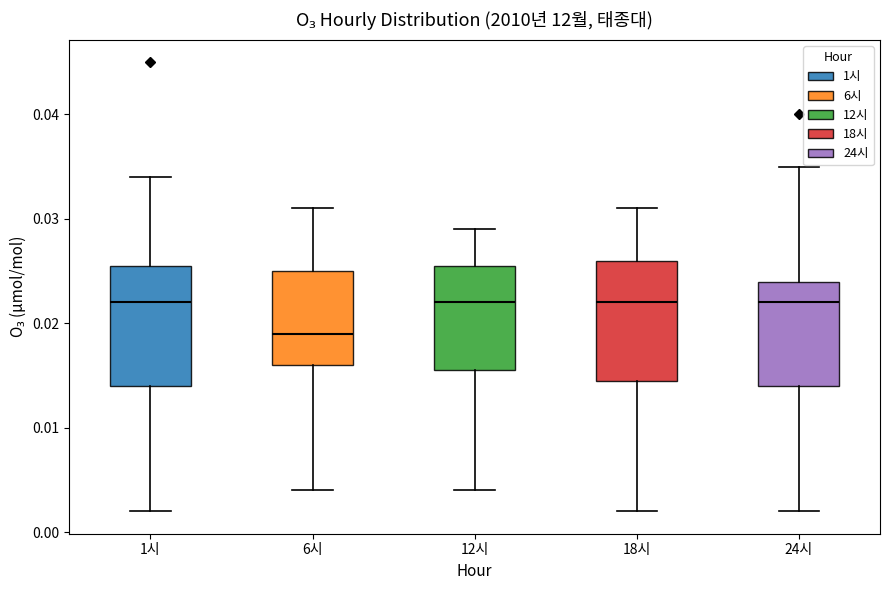

Reading left to right, read every box against the y-axis: the position of its median line, the range the box covers, and the ends of its whiskers. The values are not printed on the chart, so give them approximately, as read against the axis.

1시: median 0.022, box 0.014 to 0.026, whiskers 0.002 to 0.034
6시: median 0.019, box 0.016 to 0.025, whiskers 0.004 to 0.031
12시: median 0.022, box 0.016 to 0.026, whiskers 0.004 to 0.029
18시: median 0.022, box 0.015 to 0.026, whiskers 0.002 to 0.031
24시: median 0.022, box 0.014 to 0.024, whiskers 0.002 to 0.035